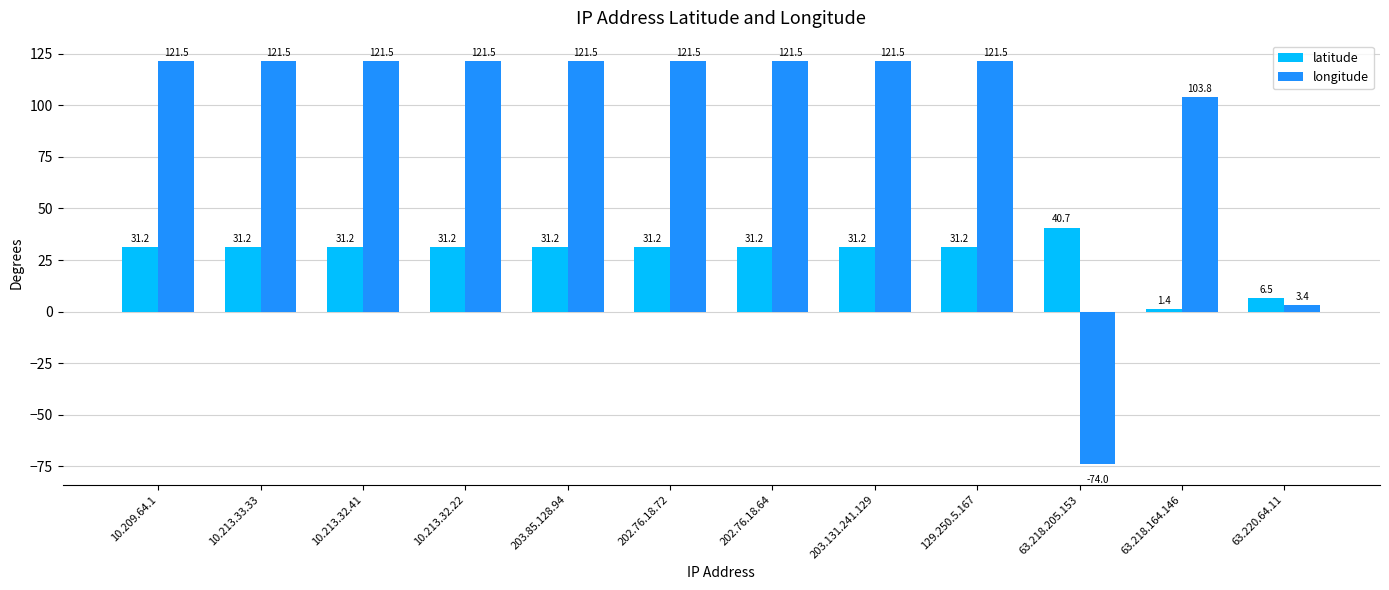

Which series has the widest spread of values?

longitude